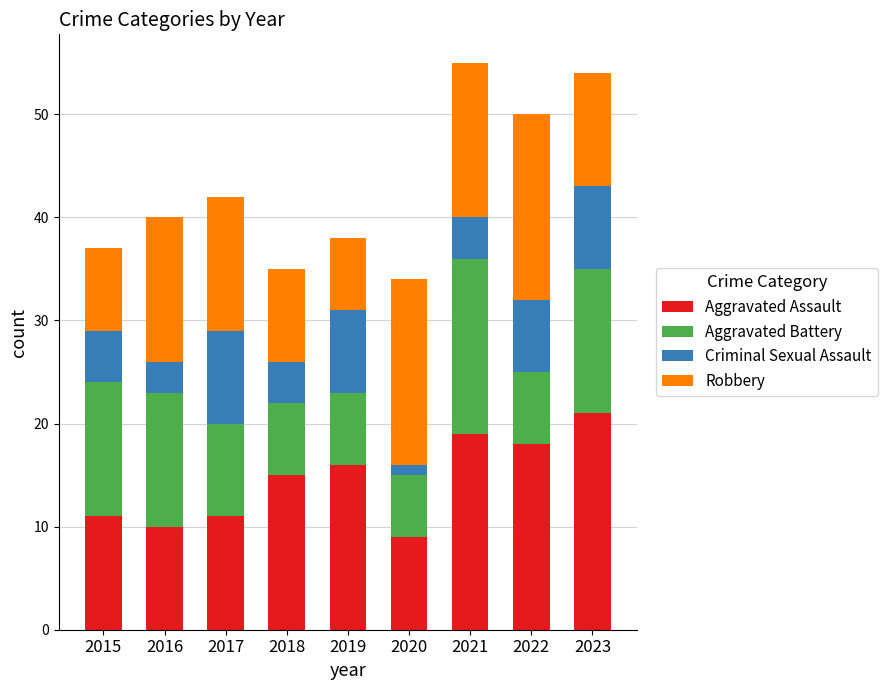

What is the difference between the maximum and second lowest values in the Aggravated Assault series?

11